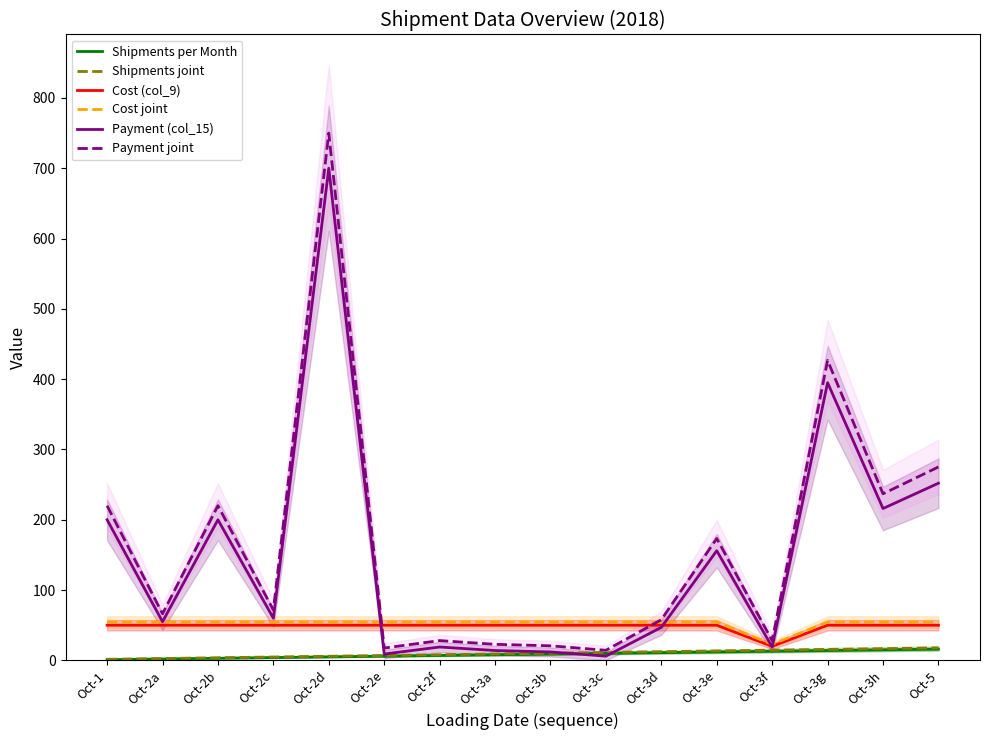

How many data points does each series have?

16